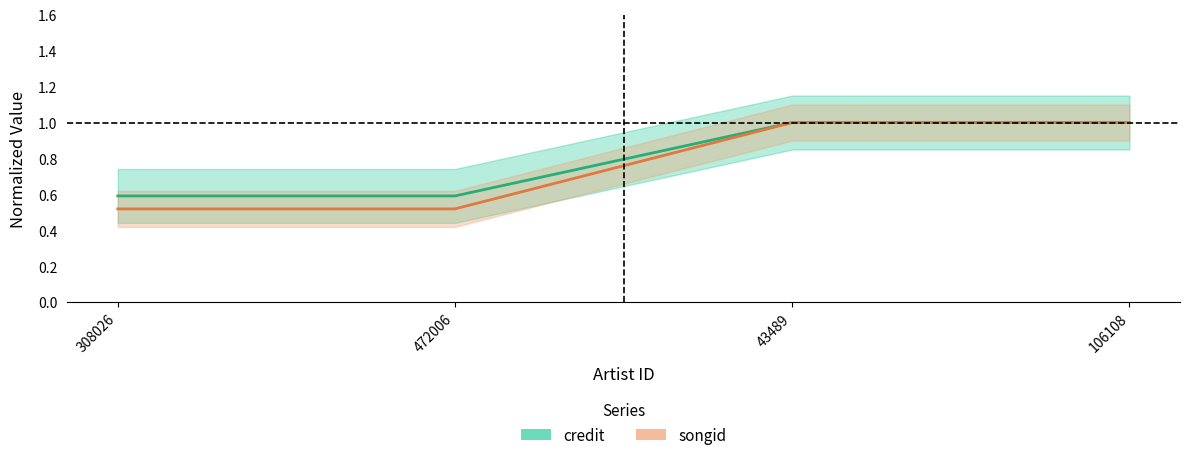

True or false: songid and credit intersect in this chart.

False